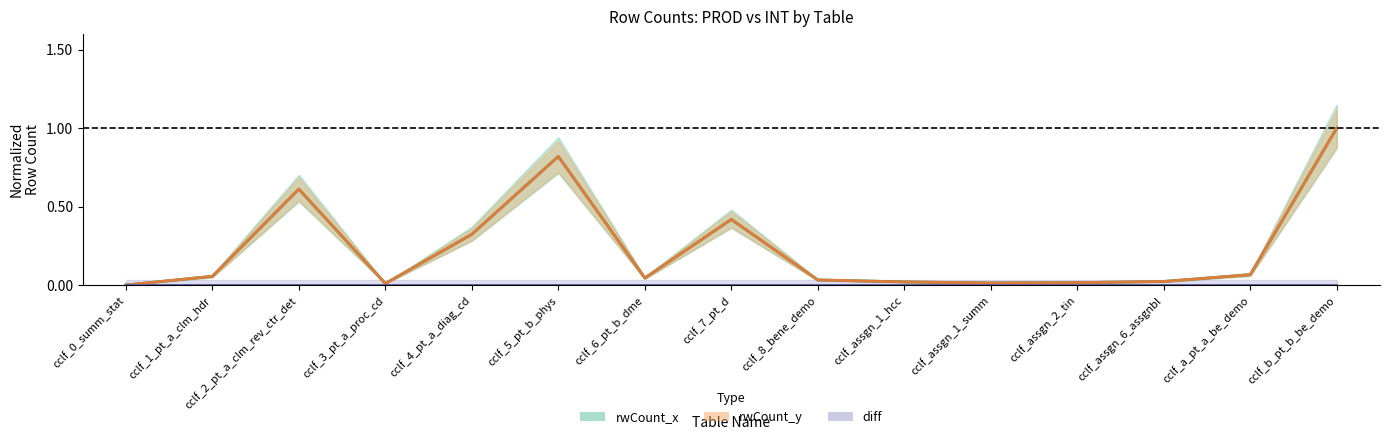

At which category is the sum across all series the highest?

cclf_b_pt_b_be_demo